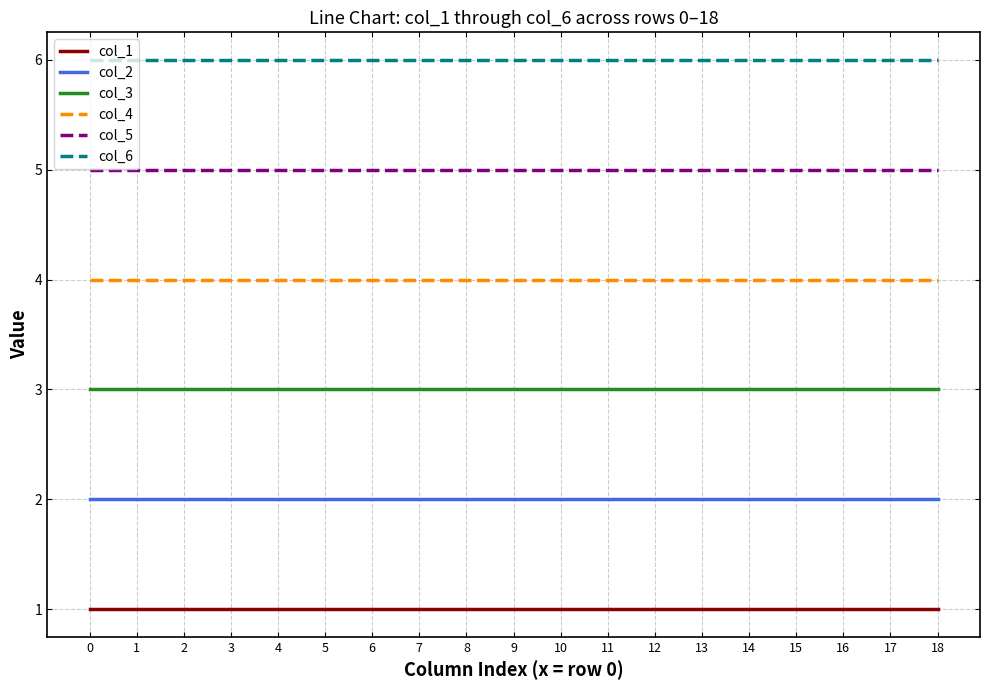

What is the total value across all series at 15?

21